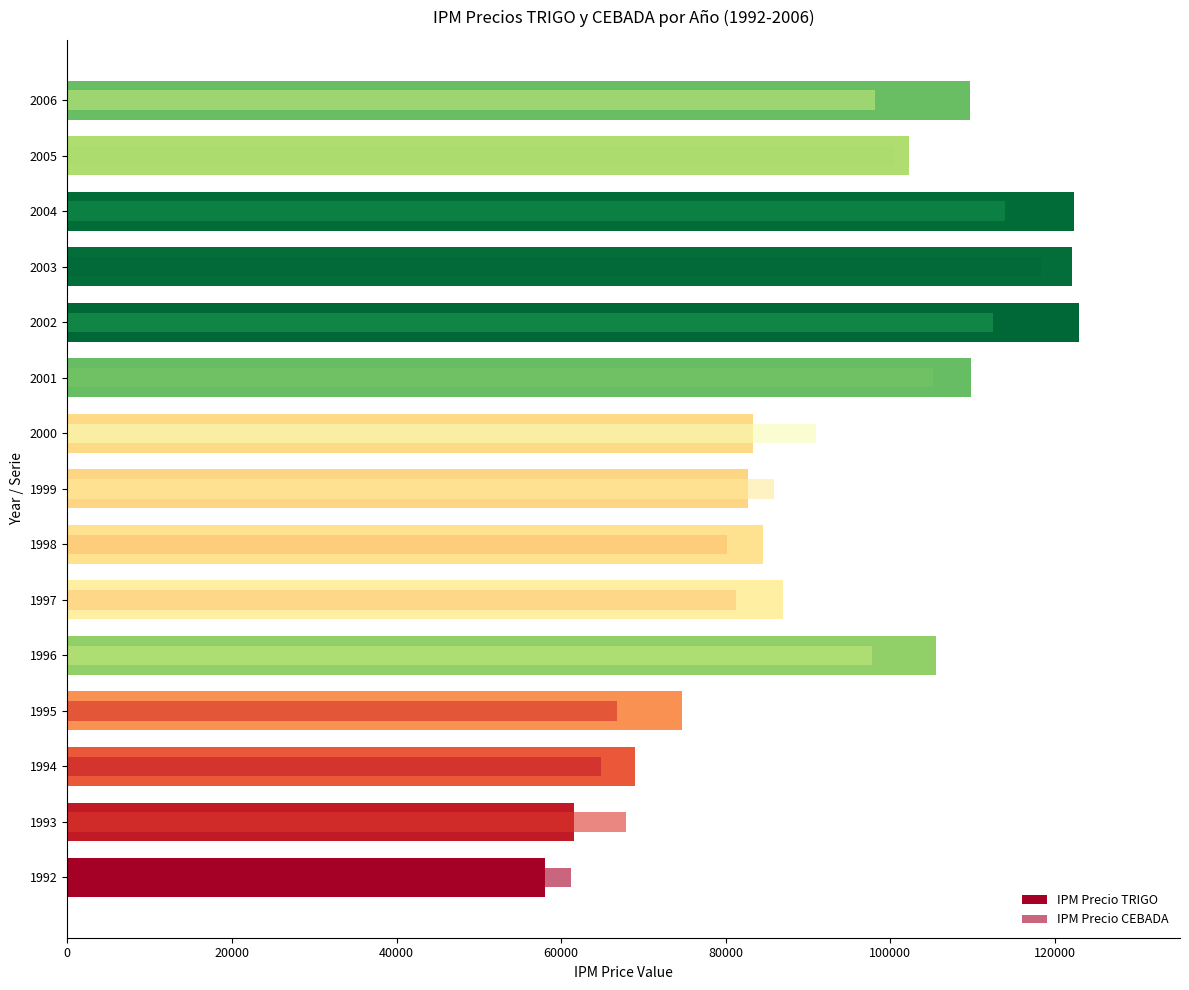

What is the difference between the highest and lowest values at 1994?

4162.4